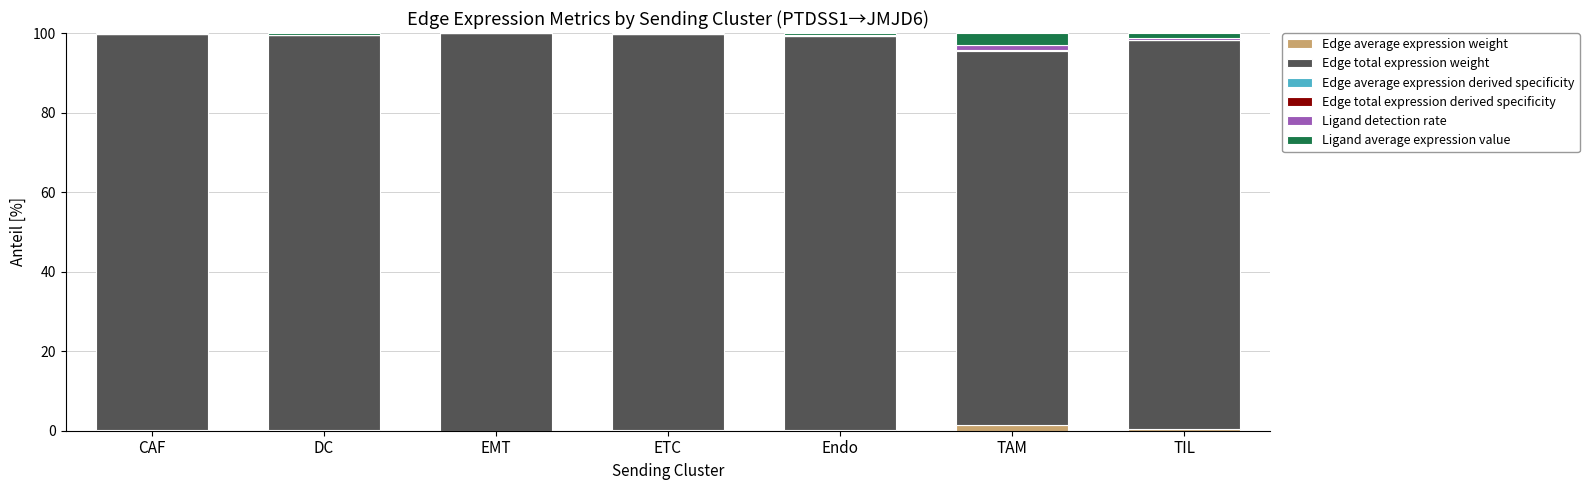

What is the label of the 5th bar from the left?

Endo